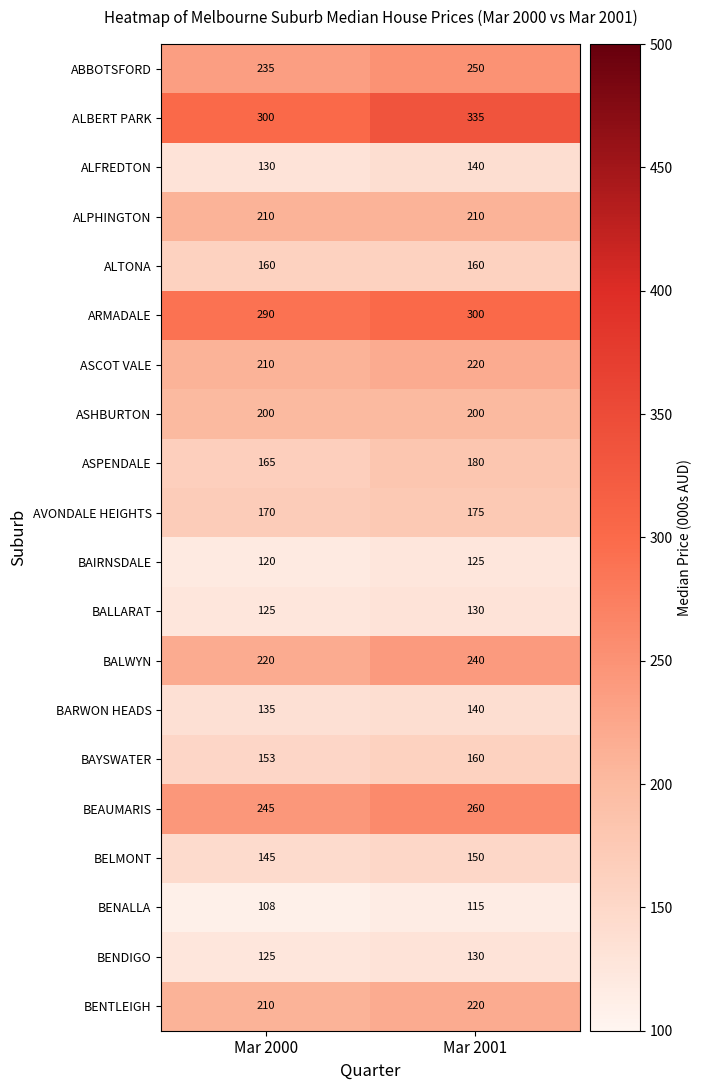

What is the difference between the highest and lowest values at Mar 2000?

192